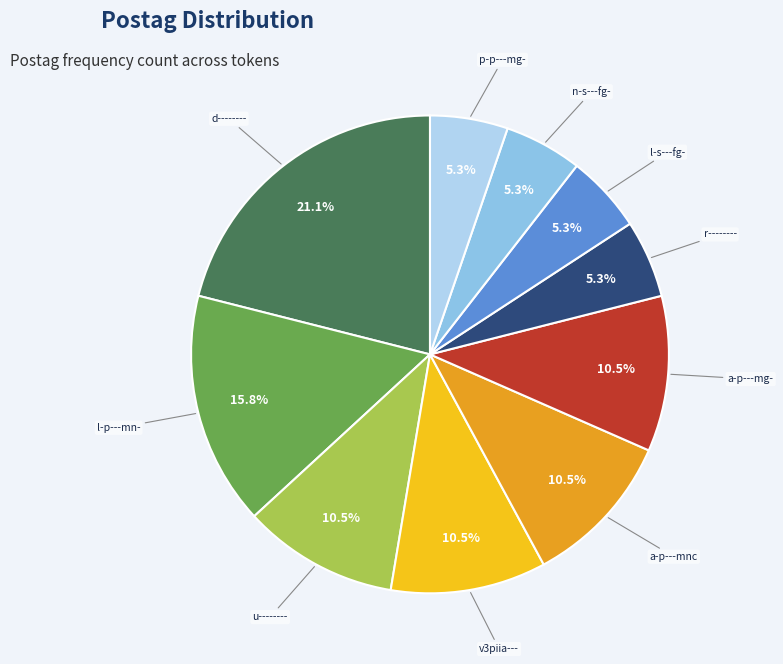

How many segments does this pie chart have?

10